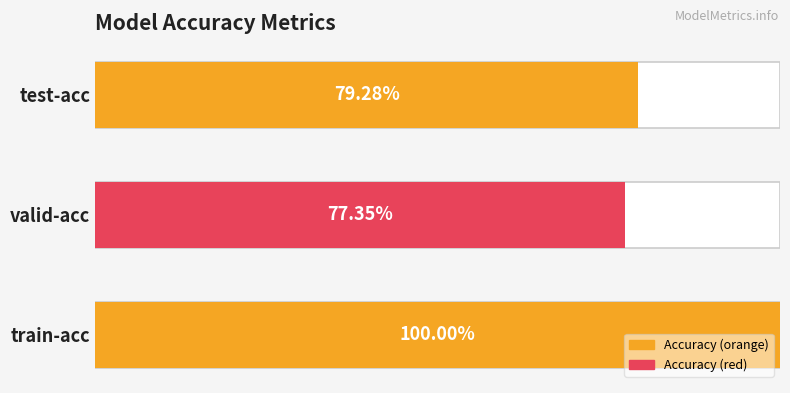

What is the smallest value displayed?

0.8